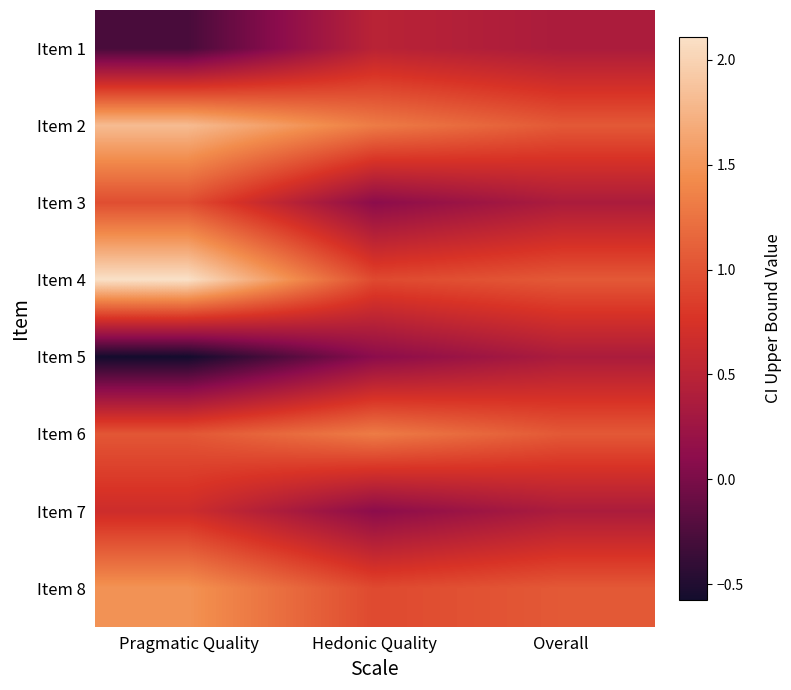

Reading right to left, list all the values displayed in this chart.

Item 1: Overall=0.4	Hedonic Quality=0.5	Pragmatic Quality=-0.3
Item 2: Overall=1.1	Hedonic Quality=1.3	Pragmatic Quality=1.8
Item 3: Overall=0.4	Hedonic Quality=0.1	Pragmatic Quality=1.0
Item 4: Overall=1.1	Hedonic Quality=0.9	Pragmatic Quality=2.1
Item 5: Overall=0.4	Hedonic Quality=0.1	Pragmatic Quality=-0.6
Item 6: Overall=1.1	Hedonic Quality=1.3	Pragmatic Quality=1.0
Item 7: Overall=0.4	Hedonic Quality=0.1	Pragmatic Quality=0.7
Item 8: Overall=1.1	Hedonic Quality=0.9	Pragmatic Quality=1.5